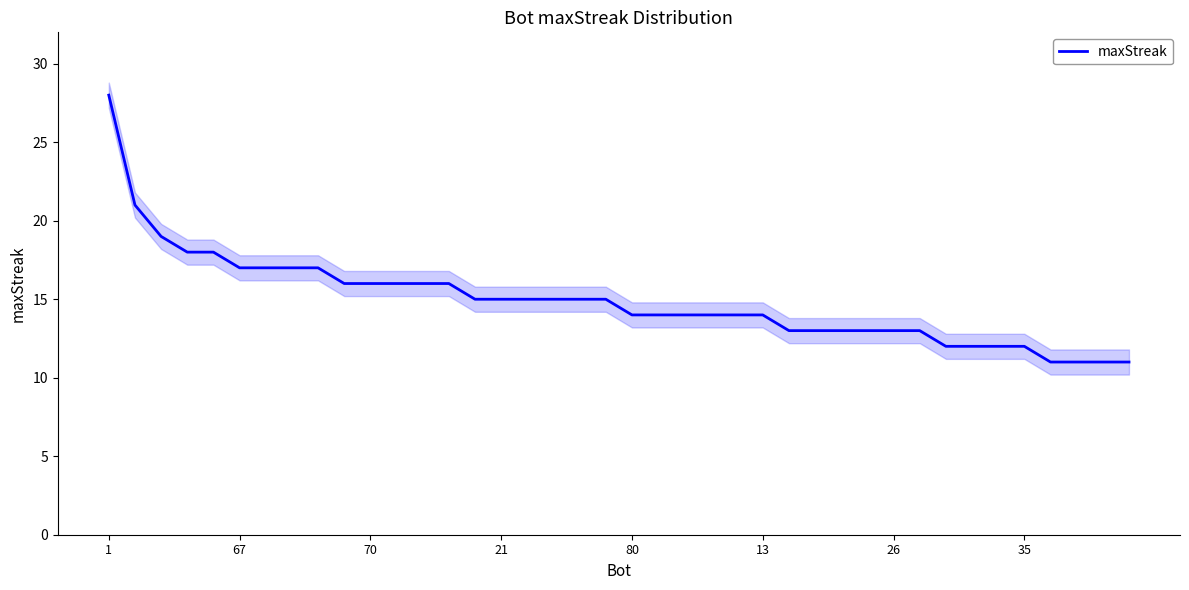

How many categories are shown in the chart?

40